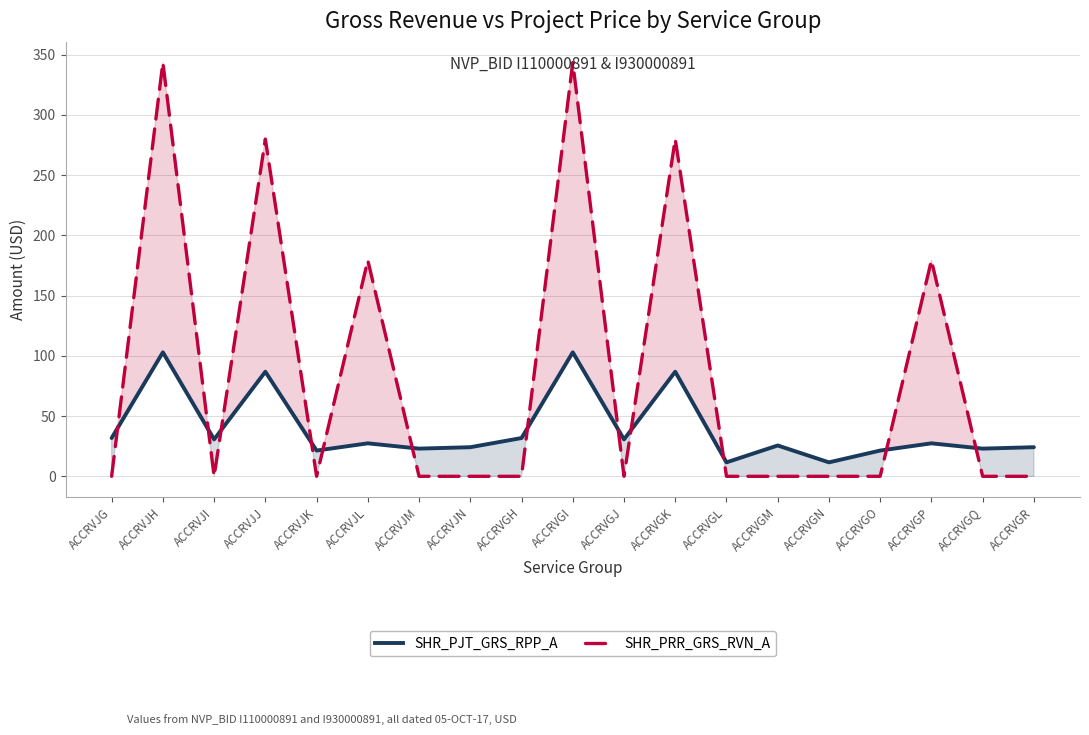

How many lines are shown in the chart?

2